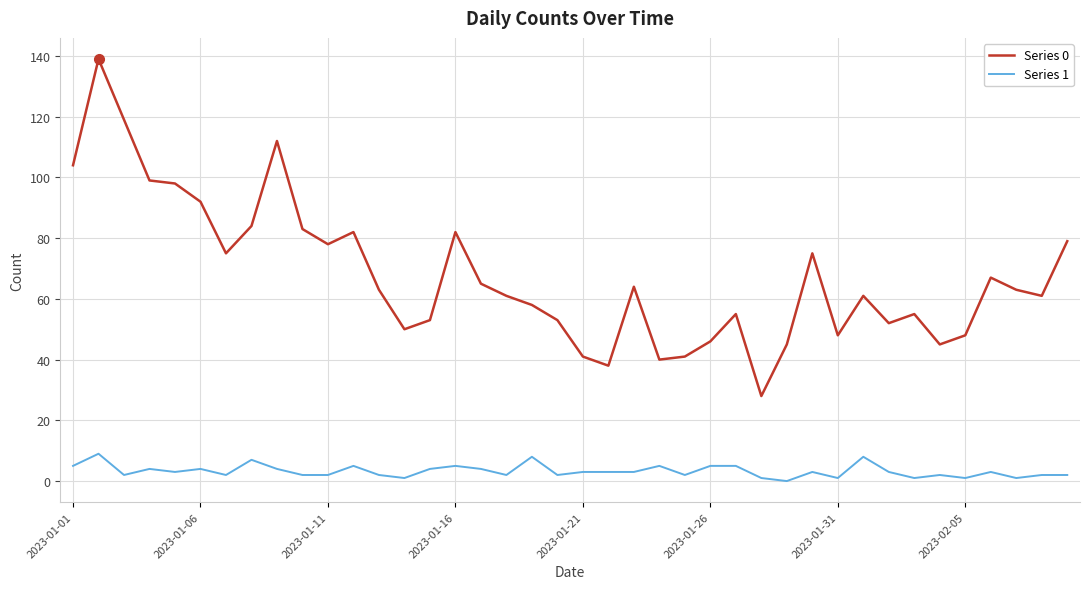

True or false: Series 0 and Series 1 intersect in this chart.

False